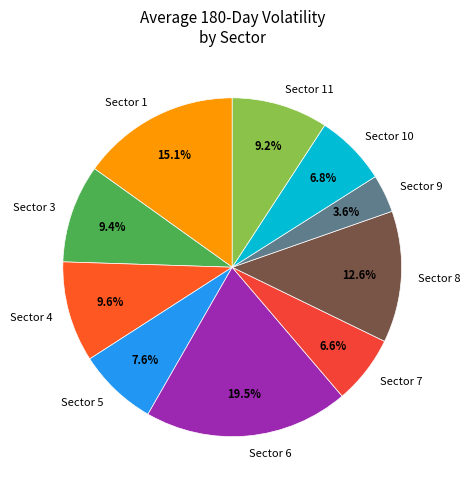

Approximately how many times larger is the value at Sector 9 compared to Sector 8?

0.3